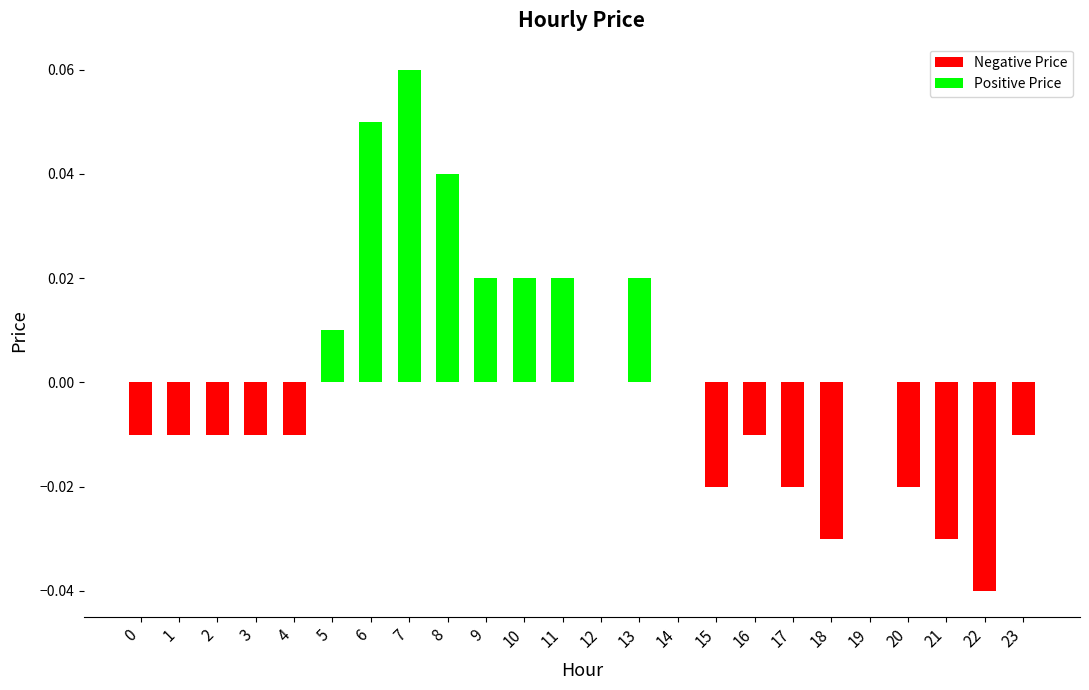

The value at 20 is -0.0. True or false?

True